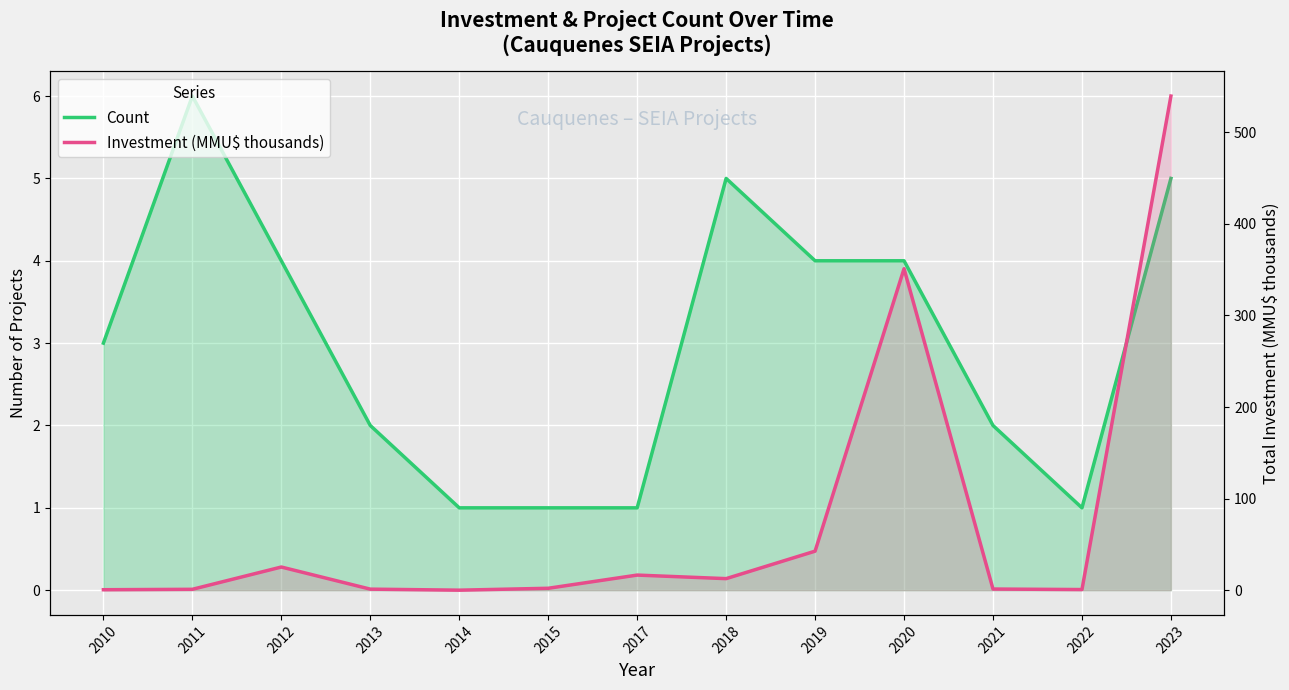

The Count series shows 1.2 at 2018. True or false?

False